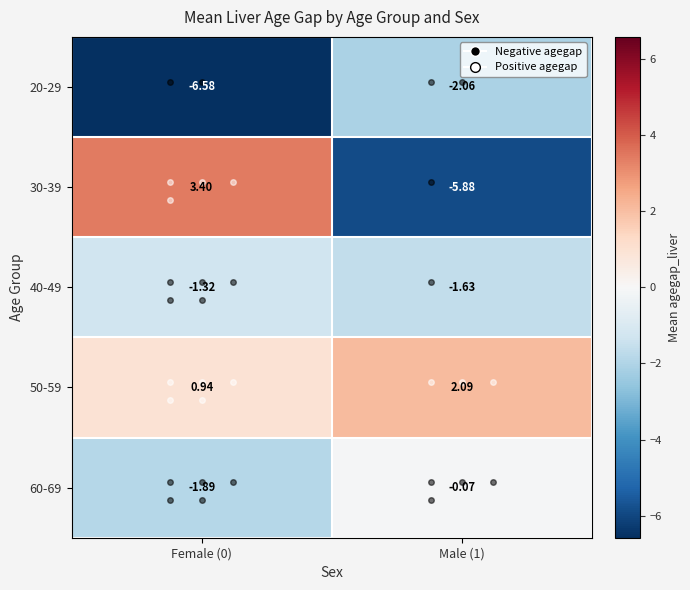

What is the minimum value shown in the chart?

-6.6